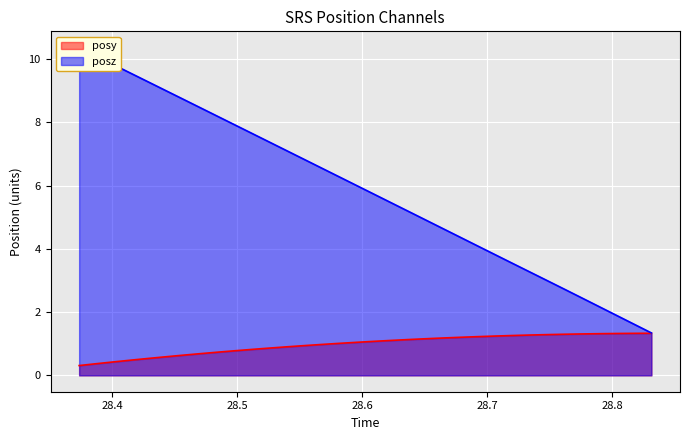

Which series has the largest total across all categories?

posz